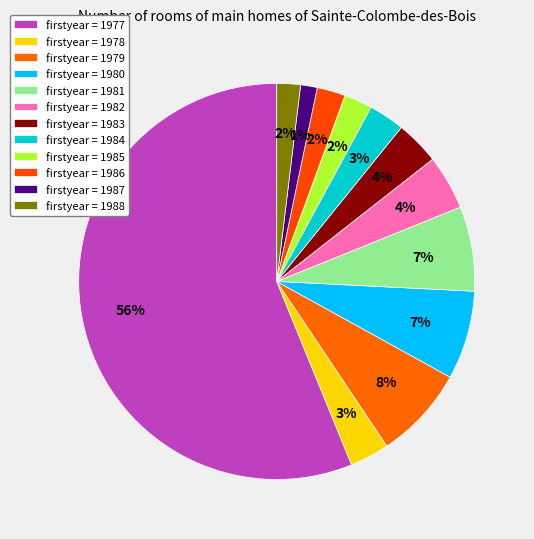

How many segments does this pie chart have?

12